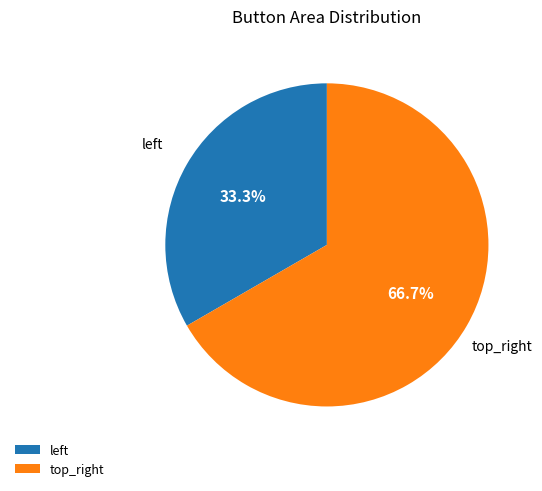

Which slice represents more than half of the pie?

top_right